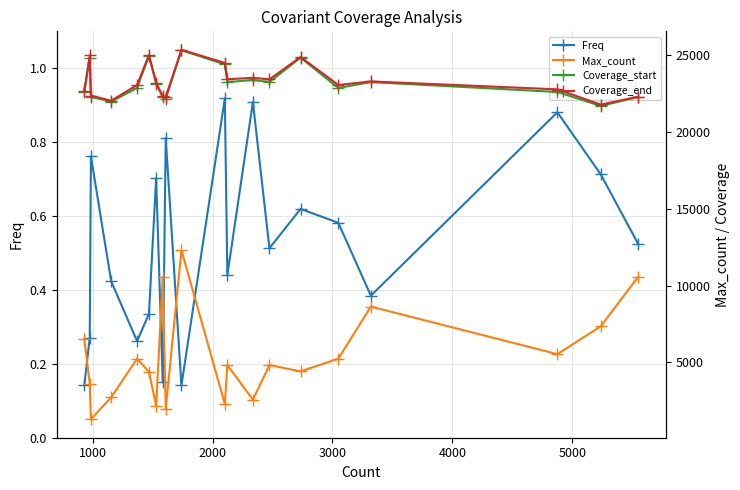

How many lines are shown in the chart?

4